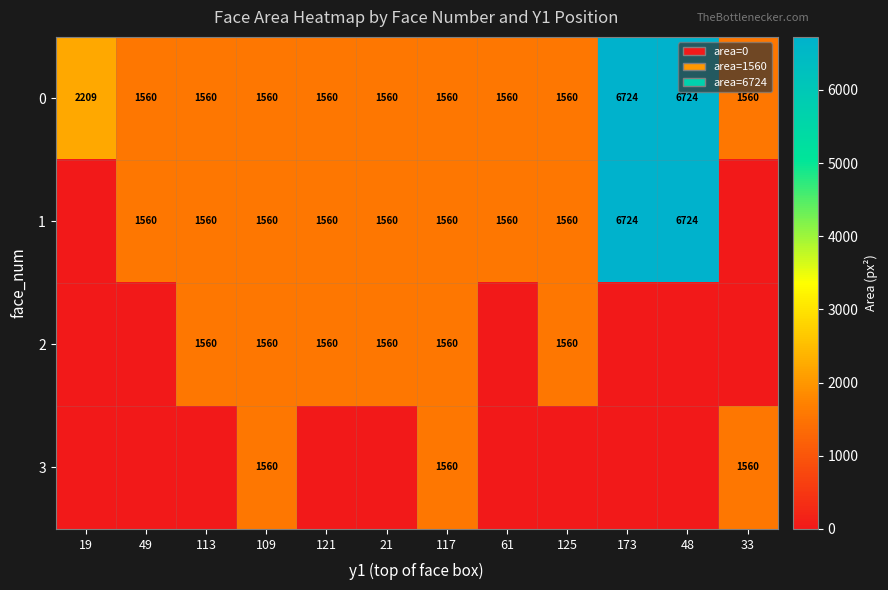

Where is 0 nearest to the value 4142?

19